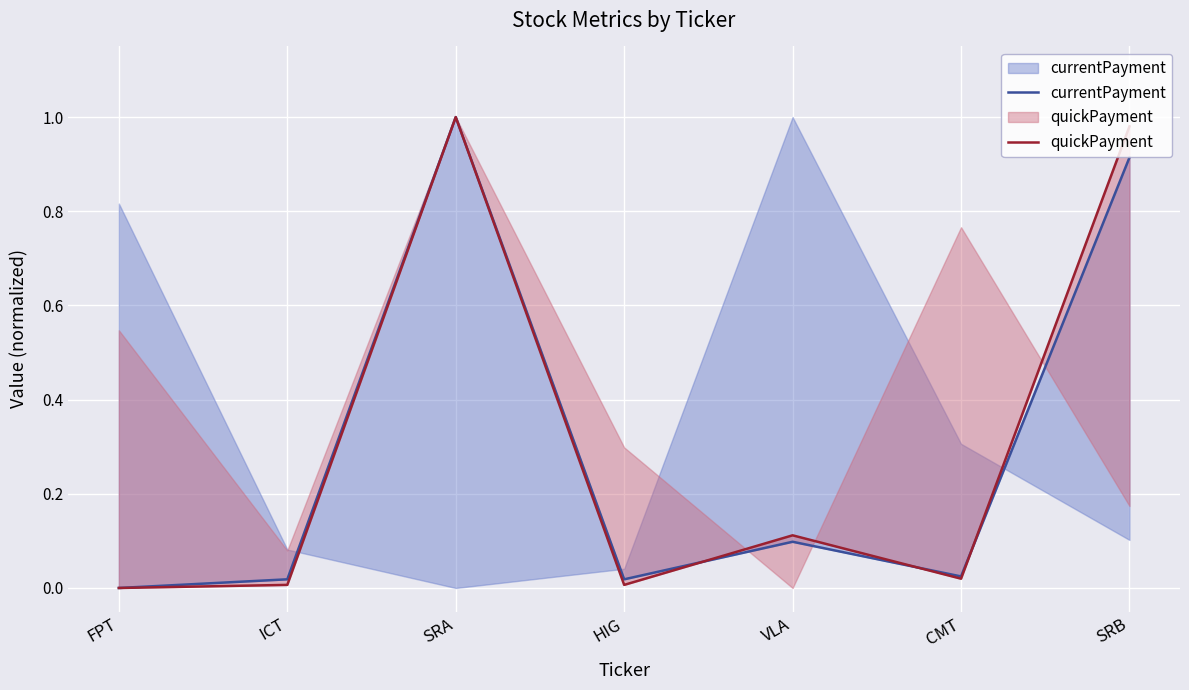

List the series in order of their peak value, highest first.

currentPayment, quickPayment